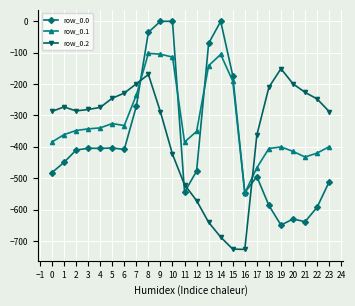

How many data points in row_0.1 are less than -347?

13